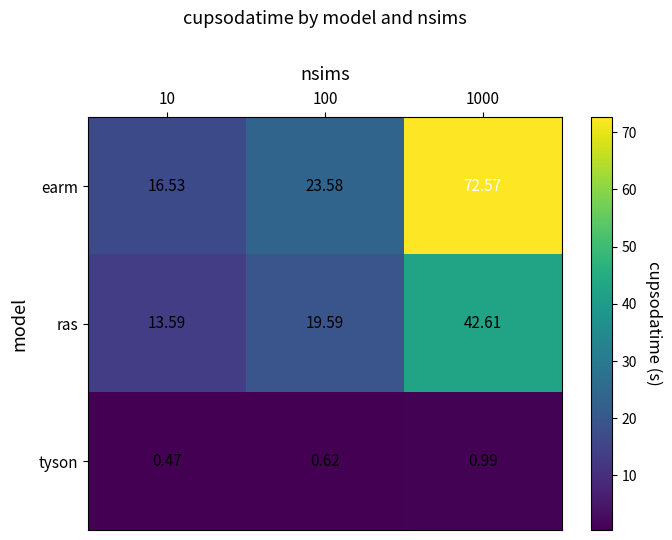

Is the value of tyson at 1000 greater than the value of ras at 1000?

No